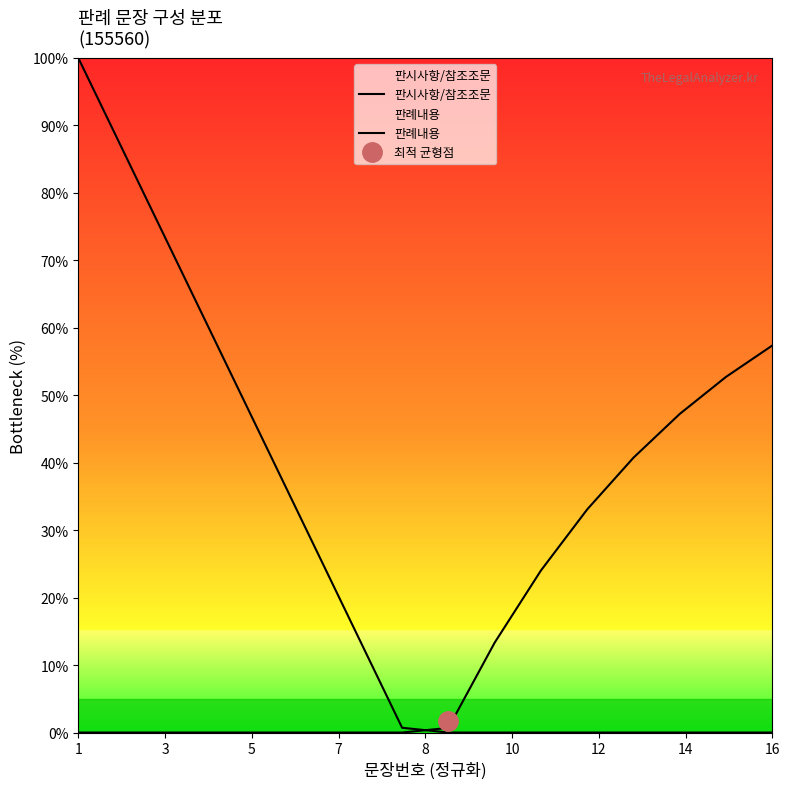

After their last crossing, which series has the higher values: 판시사항/참조조문 or 판례내용?

판례내용